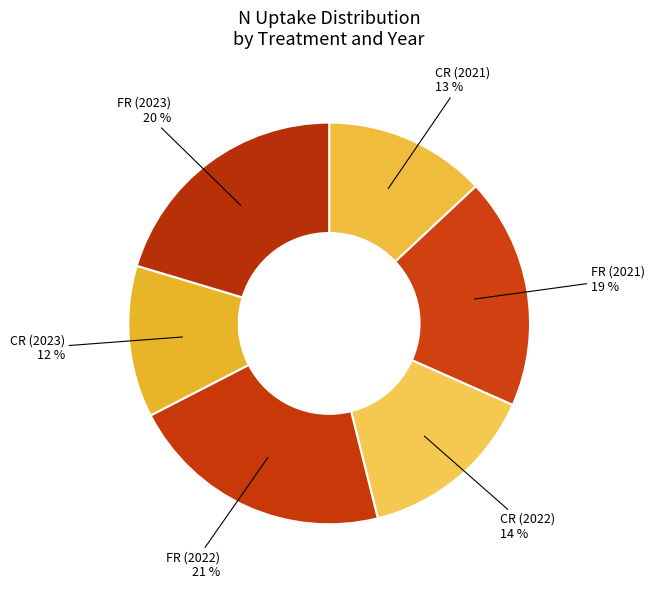

Count the number of slices in the pie.

6